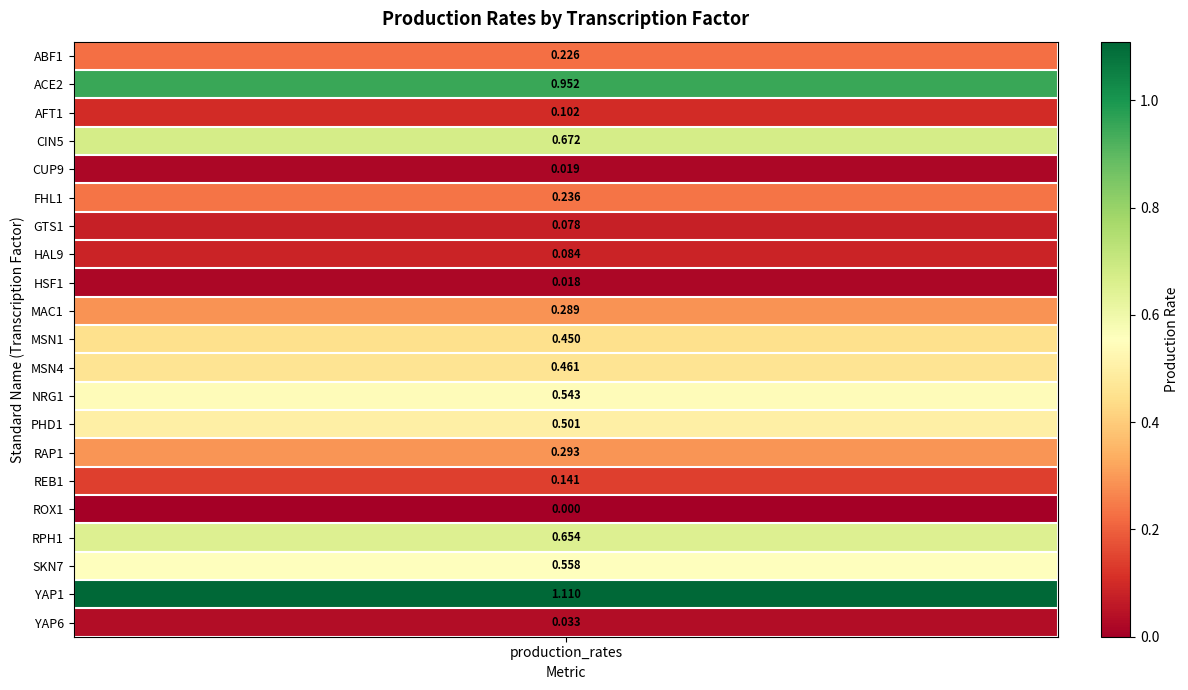

Which label corresponds to the smallest value in the chart?

ROX1